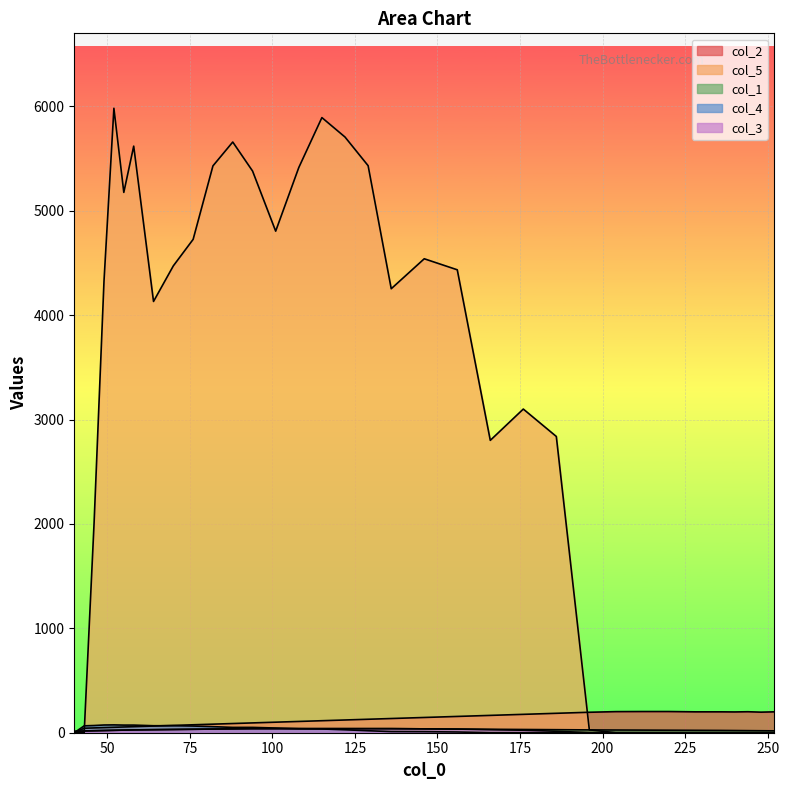

How many lines are shown in the chart?

5